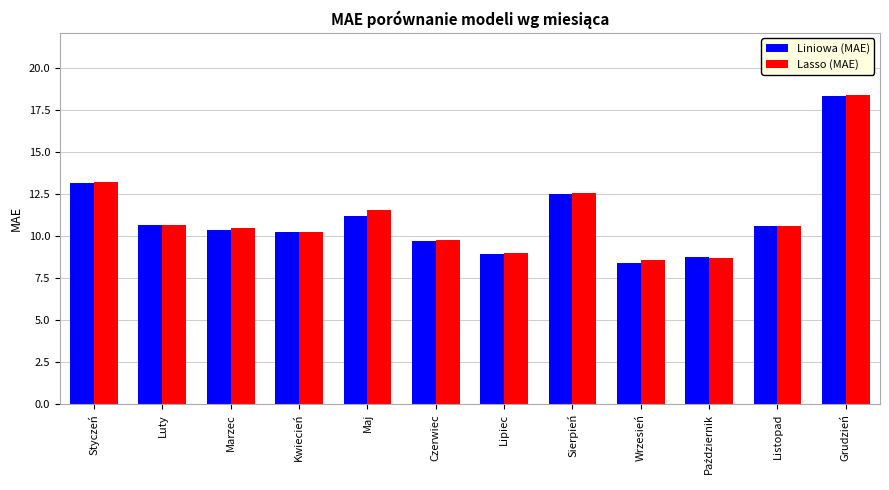

Between Lipiec and Listopad, which series saw the biggest shift?

Liniowa (MAE)